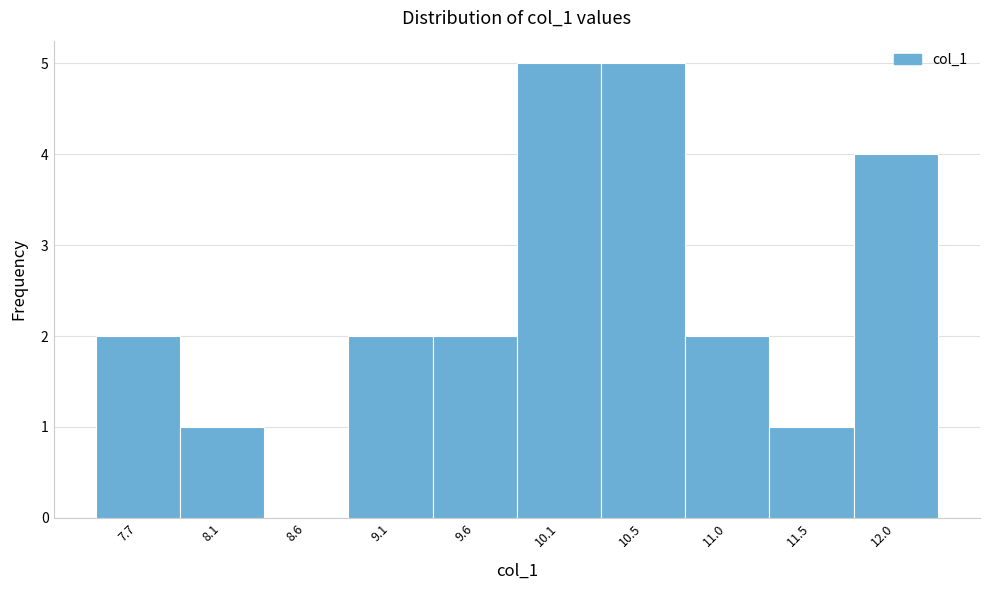

Reading left to right, list every bar in this chart as the range it spans on the x-axis followed by its height. Neither the bar edges nor the heights are printed on the chart, so give them approximately, as read against the axes.

7.45 to 7.90: 2
7.90 to 8.40: 1
8.40 to 8.85: 0
8.85 to 9.35: 2
9.35 to 9.80: 2
9.80 to 10.30: 5
10.30 to 10.75: 5
10.75 to 11.25: 2
11.25 to 11.70: 1
11.70 to 12.20: 4